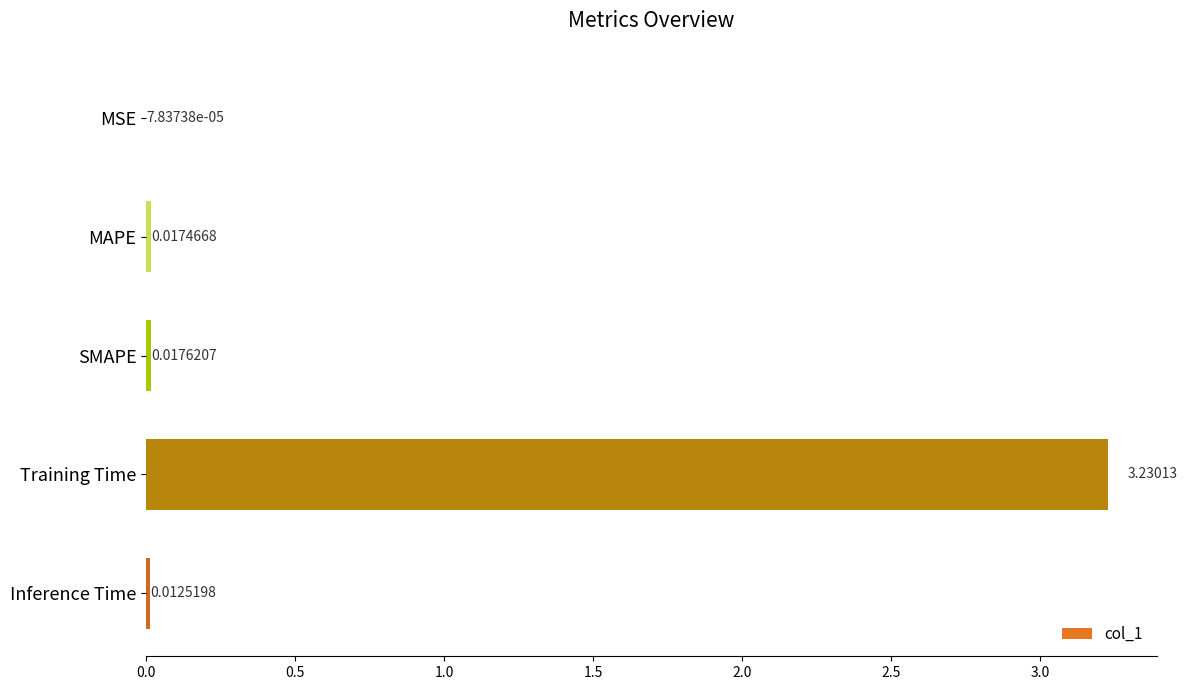

At which category does the chart reach its peak across all series?

Training Time